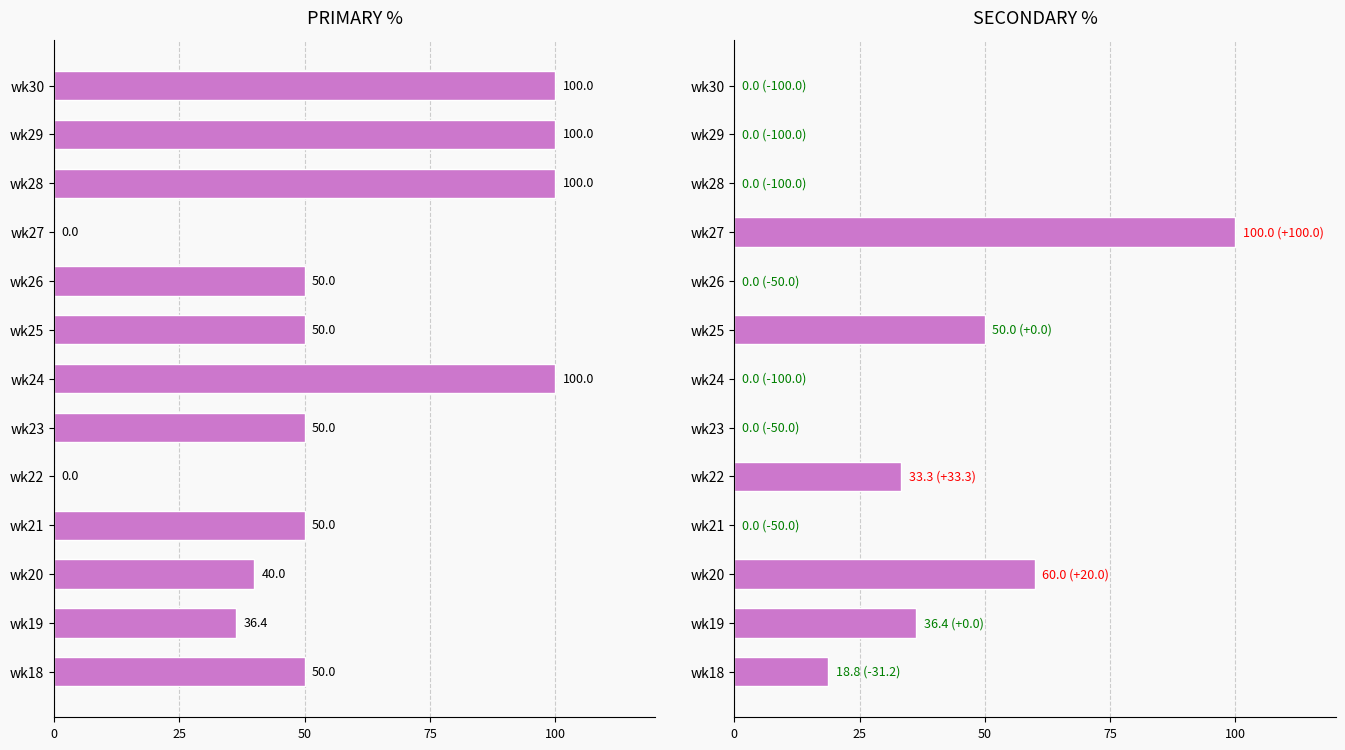

The value of PRIMARY at wk22 is 36.6. True or false?

False